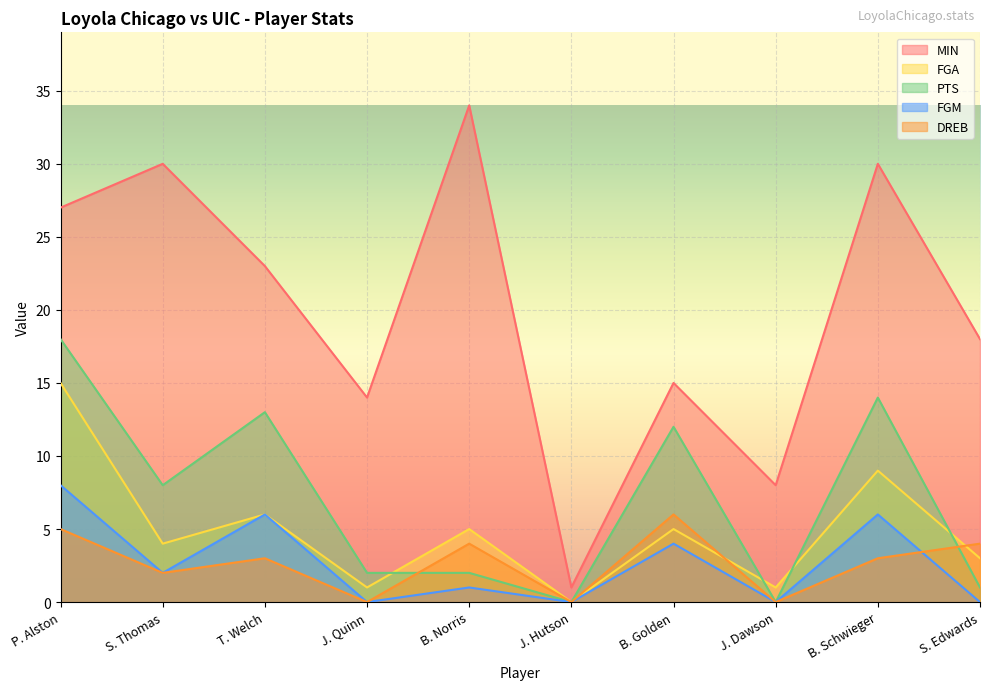

True or false: MIN and FGA intersect in this chart.

False